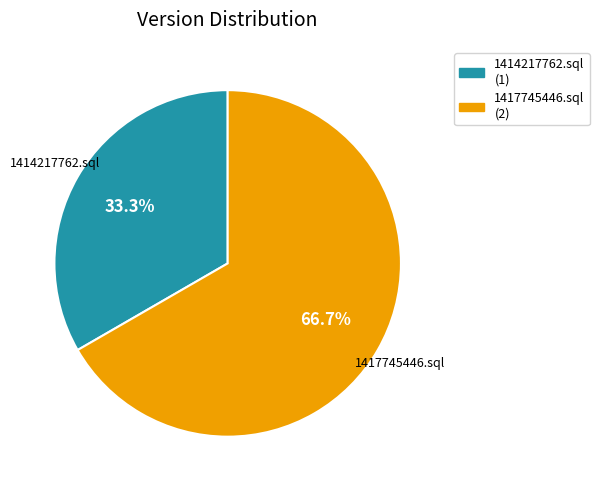

To the nearest percent, what percentage of the pie is 1414217762.sql?

33%